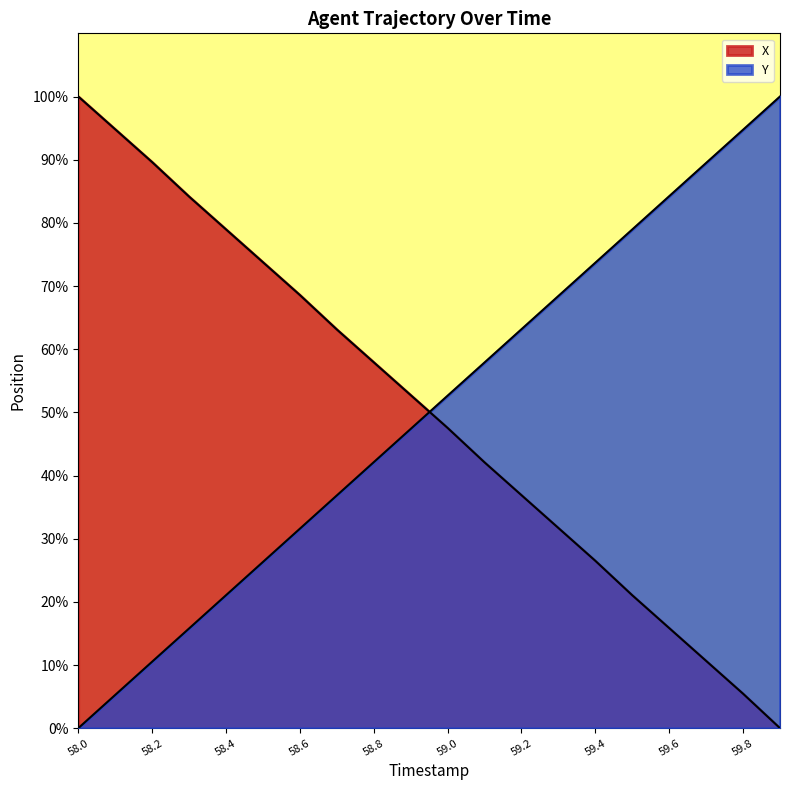

How many values in the Y series exceed 52?

10